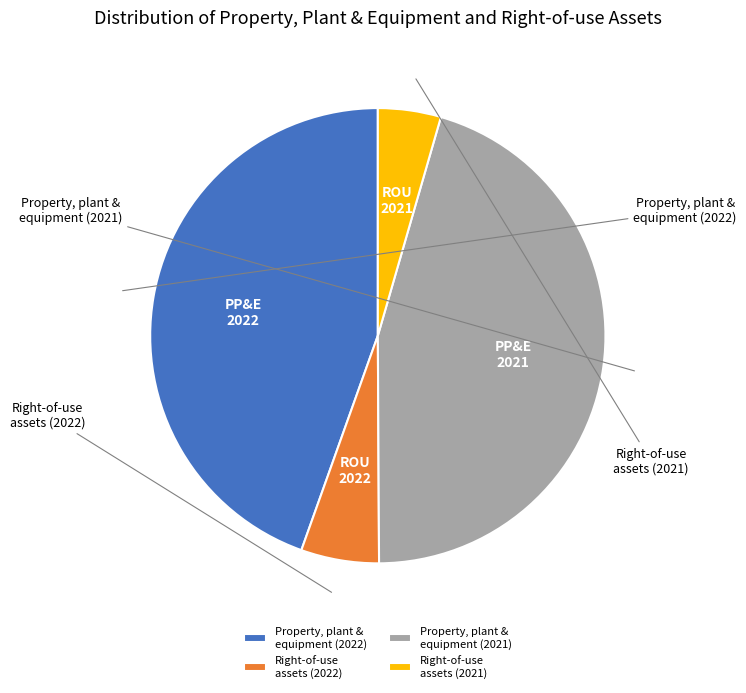

How many slices are in this pie chart?

4